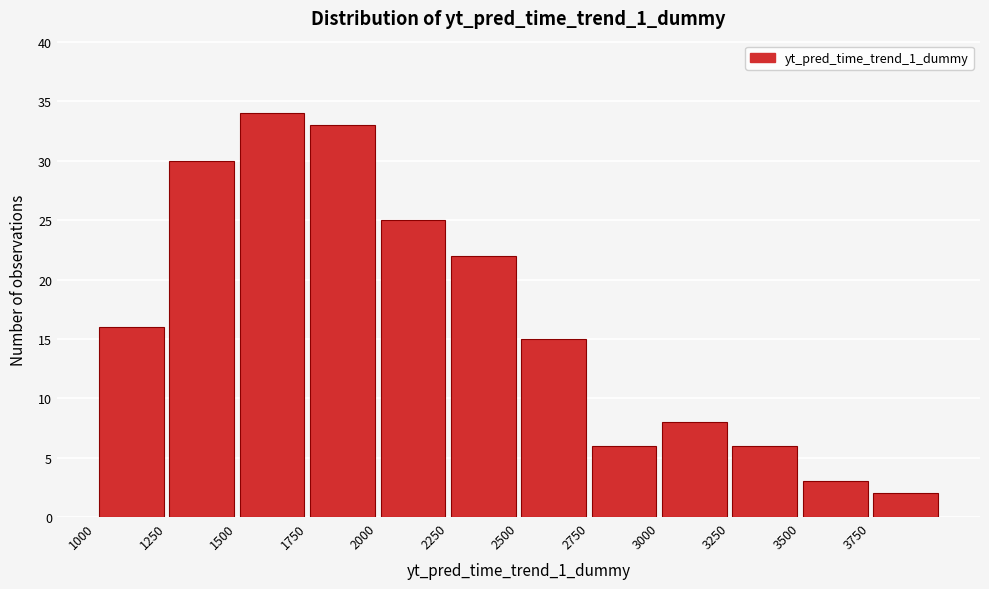

Which range on the x-axis has the tallest bar?

1500 to 1750